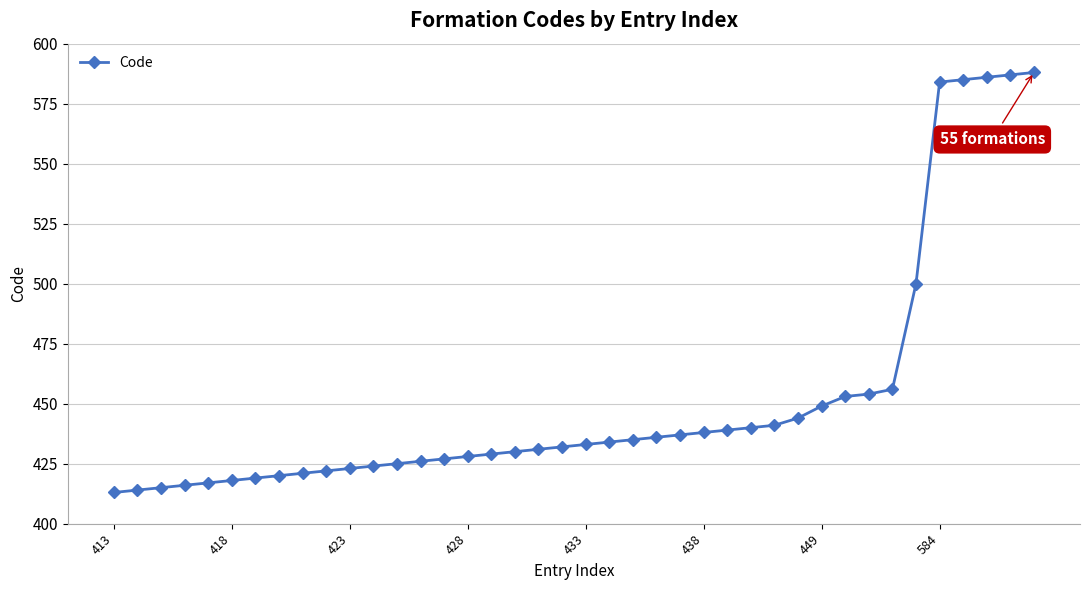

What is the maximum value shown in the chart?

588